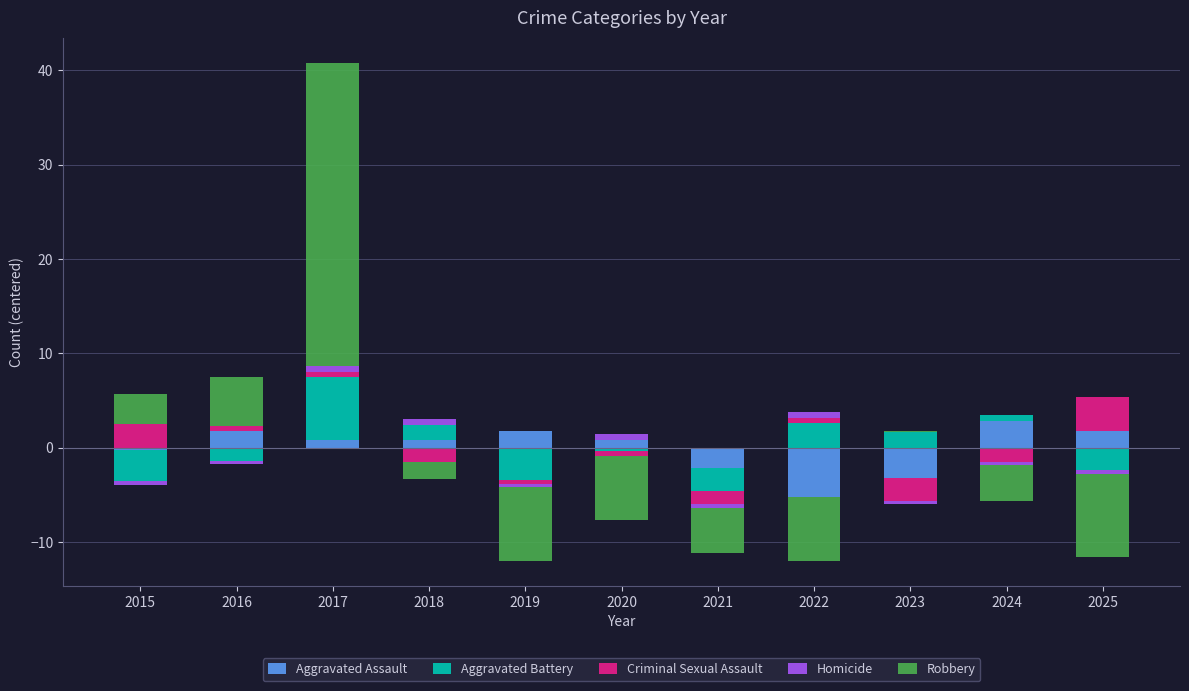

What is the average value of the Homicide series?

0.2